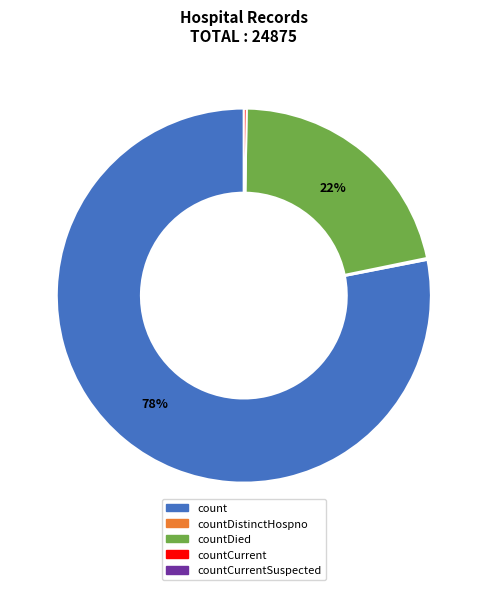

To the nearest percent, what is the difference between the largest and smallest slice percentages?

78%